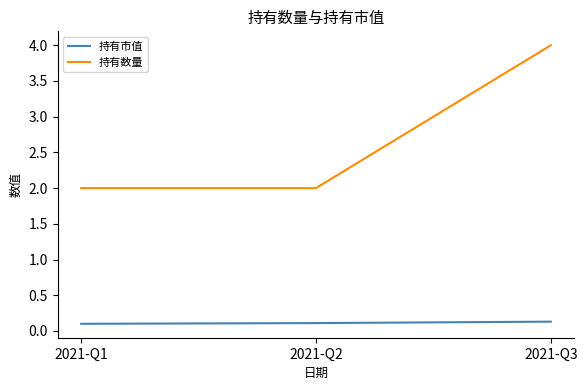

Reading left to right, list all the values displayed in this chart.

持有市值: 2021-Q1=0.1	2021-Q2=0.1	2021-Q3=0.1
持有数量: 2021-Q1=2.0	2021-Q2=2.0	2021-Q3=4.0